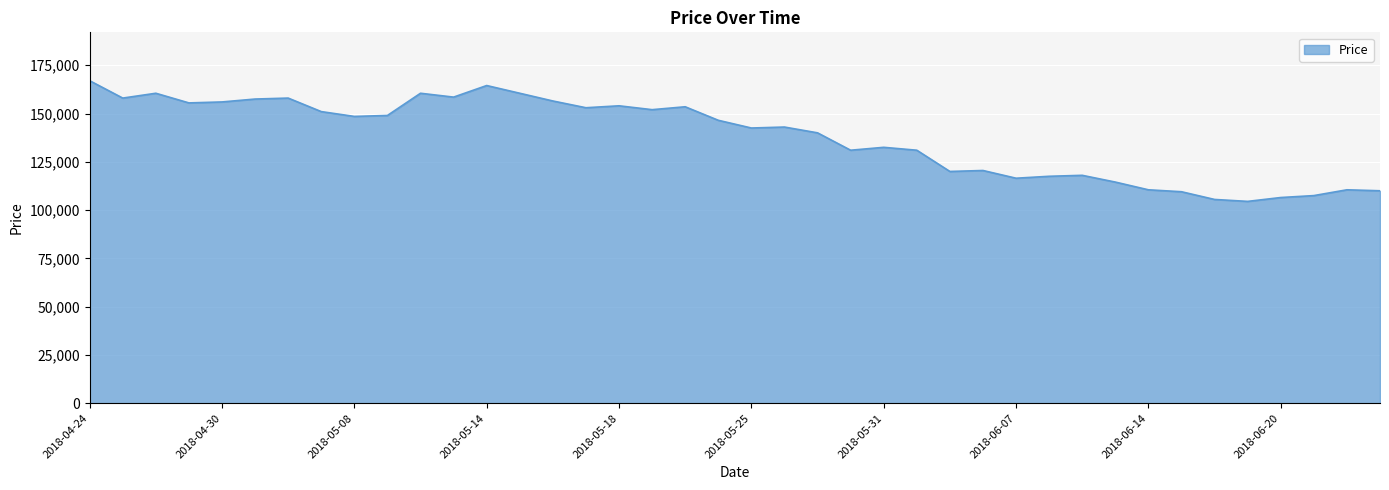

What is the difference between the maximum and minimum values?

62500